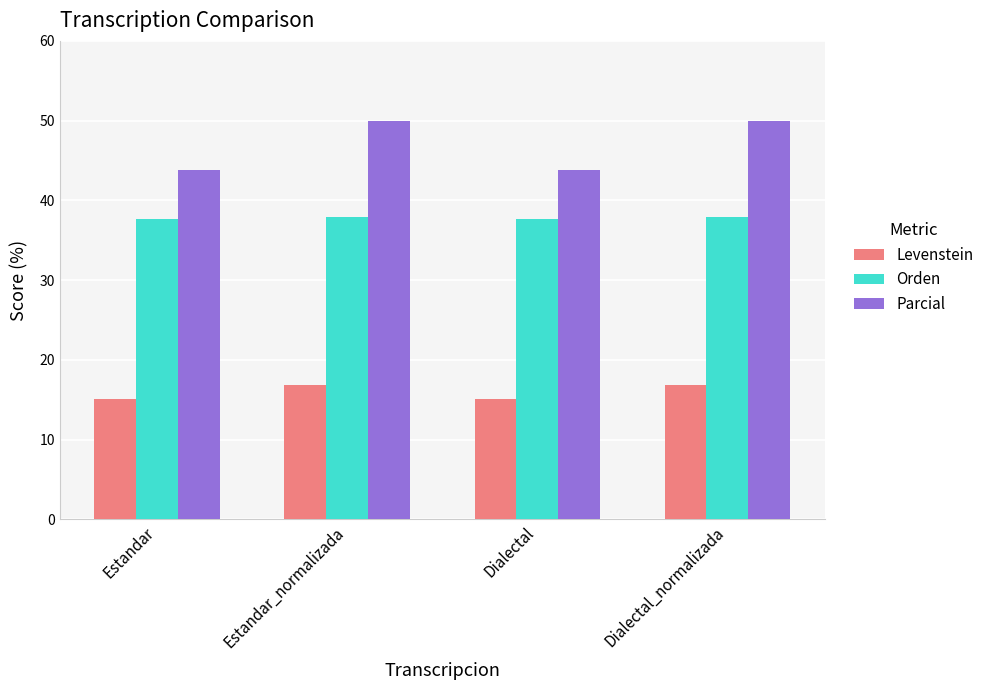

True or false: Levenstein has a value of 16.8 at Estandar_normalizada.

True